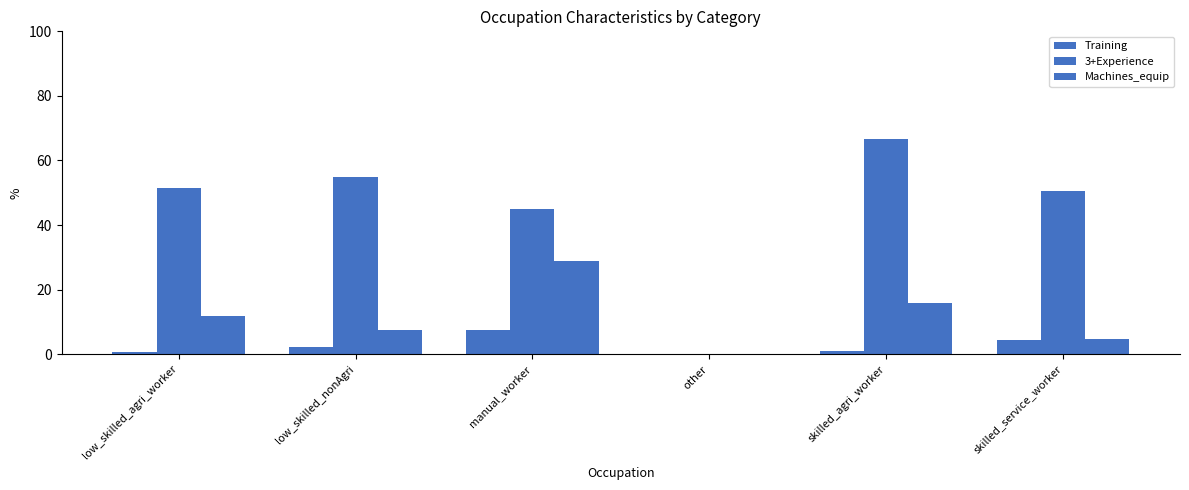

Rank the categories by 3+Experience value from lowest to highest.

other, manual_worker, skilled_service_worker, low_skilled_agri_worker, low_skilled_nonAgri, skilled_agri_worker